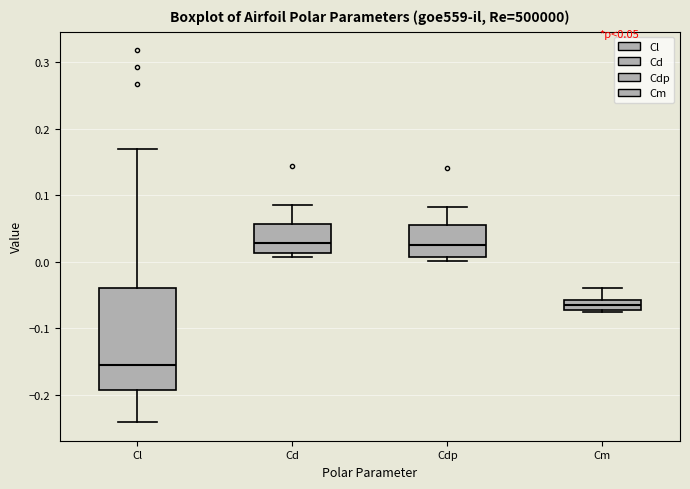

Reading left to right, read every box against the y-axis: the position of its median line, the range the box covers, and the ends of its whiskers. The values are not printed on the chart, so give them approximately, as read against the axis.

Cl: median -0.16, box -0.19 to -0.04, whiskers -0.24 to 0.17
Cd: median 0.03, box 0.01 to 0.06, whiskers 0.01 (just below the box's lower edge) to 0.08
Cdp: median 0.02, box 0.01 to 0.05, whiskers 0.00 to 0.08
Cm: median -0.07 (inside the box), box -0.07 to -0.06, whiskers -0.08 to -0.04